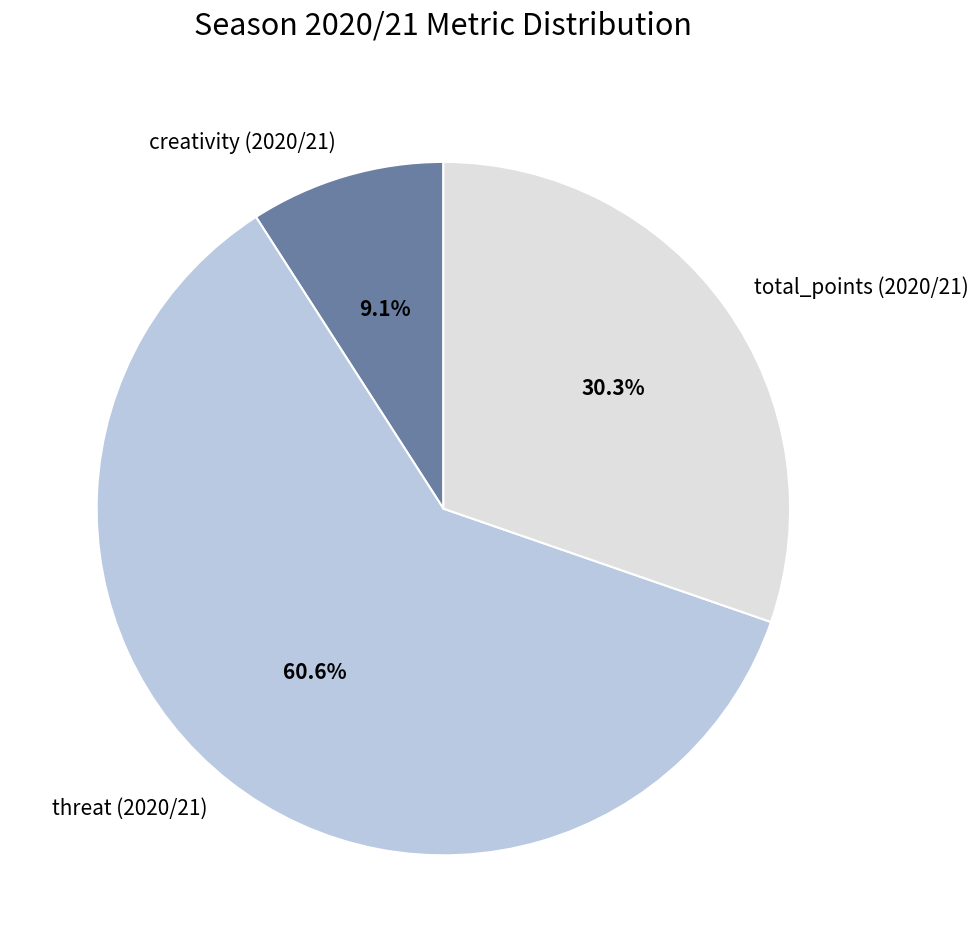

Which category has the biggest portion of the pie?

threat (2020/21)